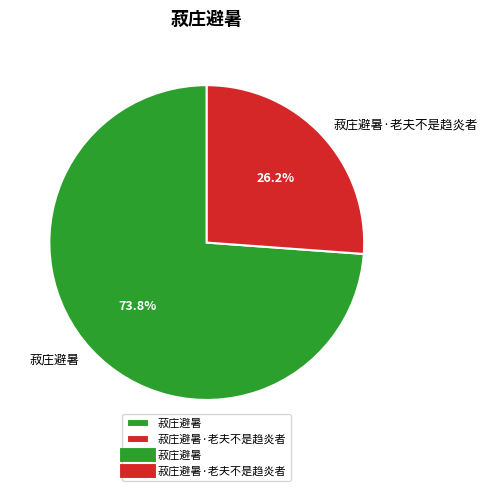

Which category has the biggest portion of the pie?

菽庄避暑